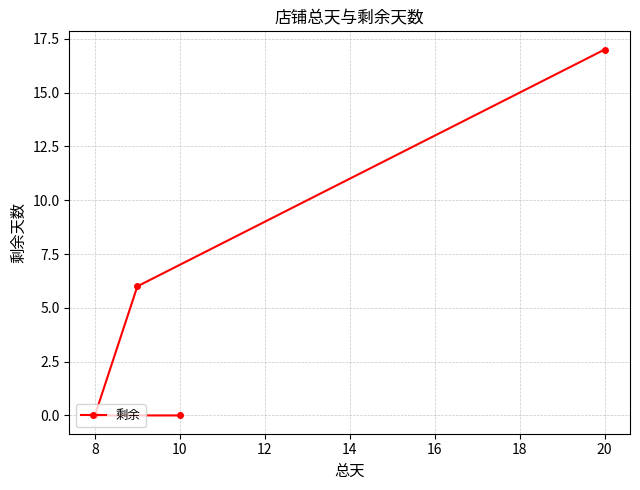

Count the number of values greater than 6.

1